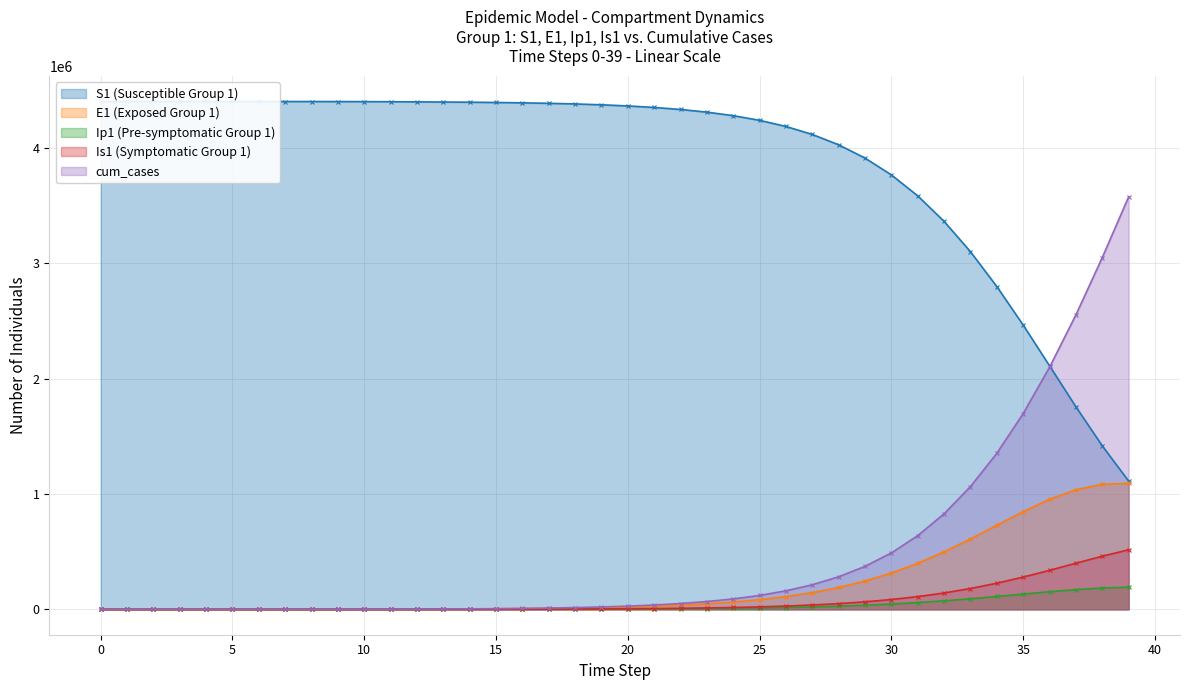

How many positive values does the Ip1 (Pre-symptomatic Group 1) series have?

39